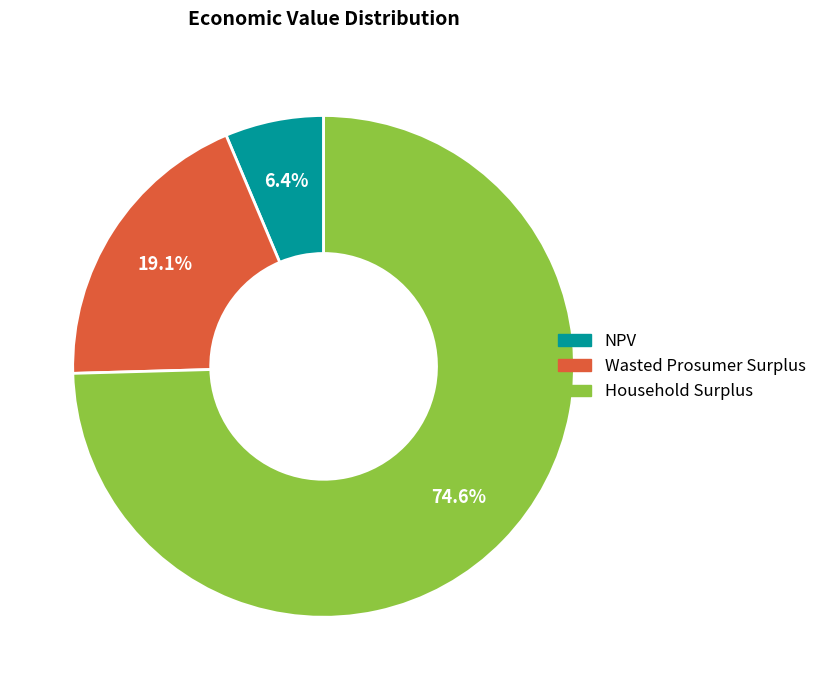

The NPV slice represents 1% of the pie. True or false?

False